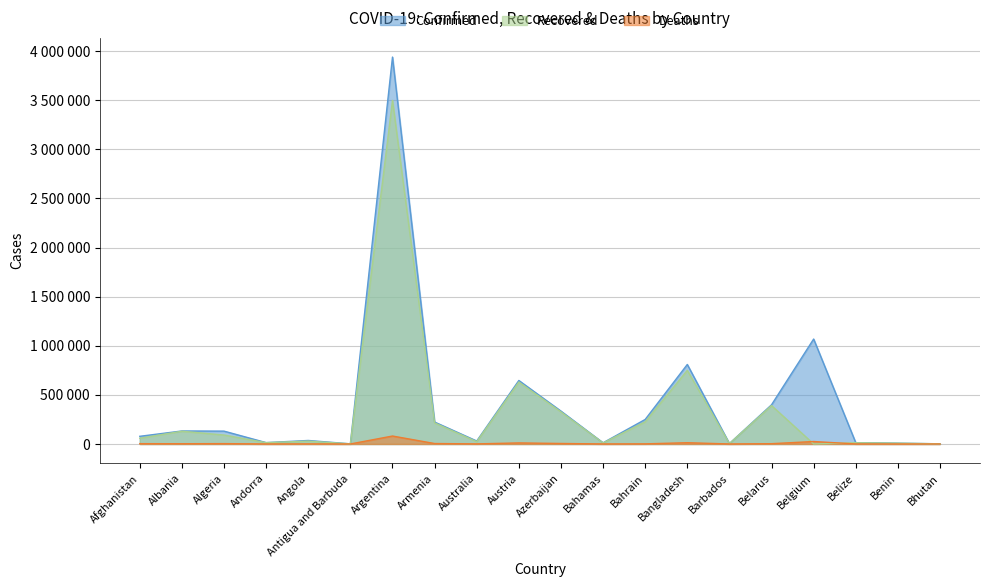

Does the chart have visible grid lines?

Yes